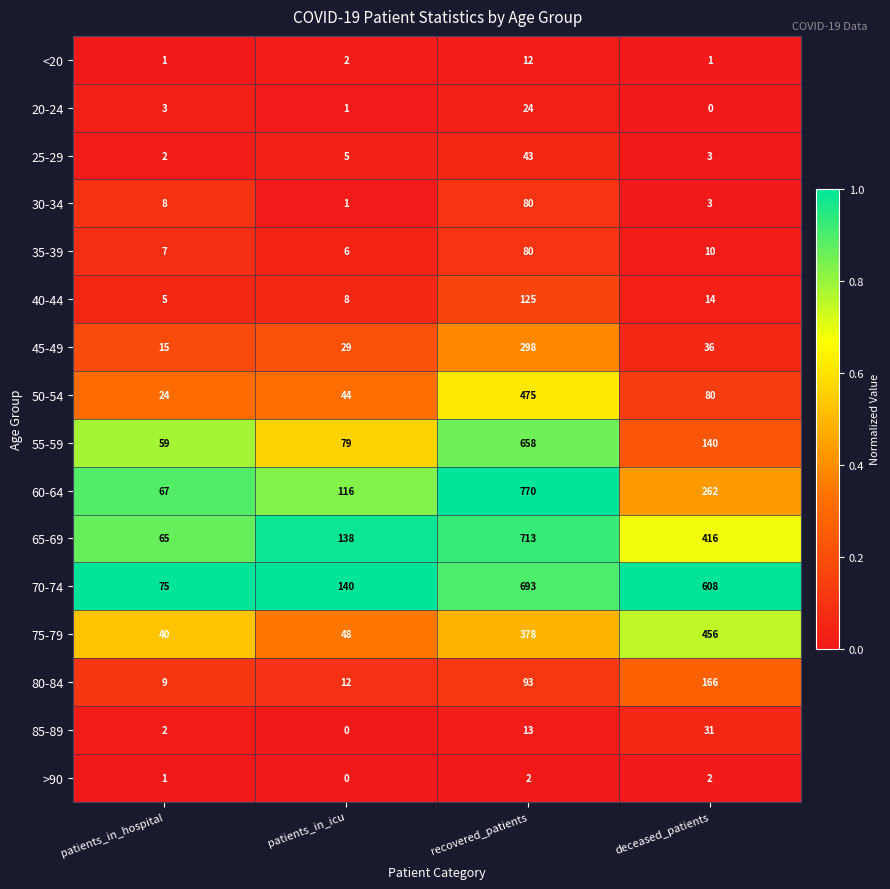

How many distinct data groups are displayed?

16